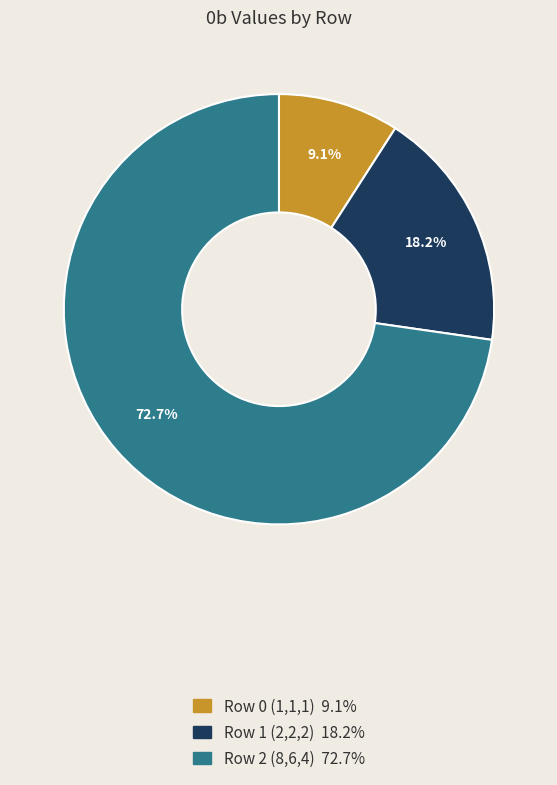

What portion of the pie excludes Row 0 (1,1,1)?

90.9%